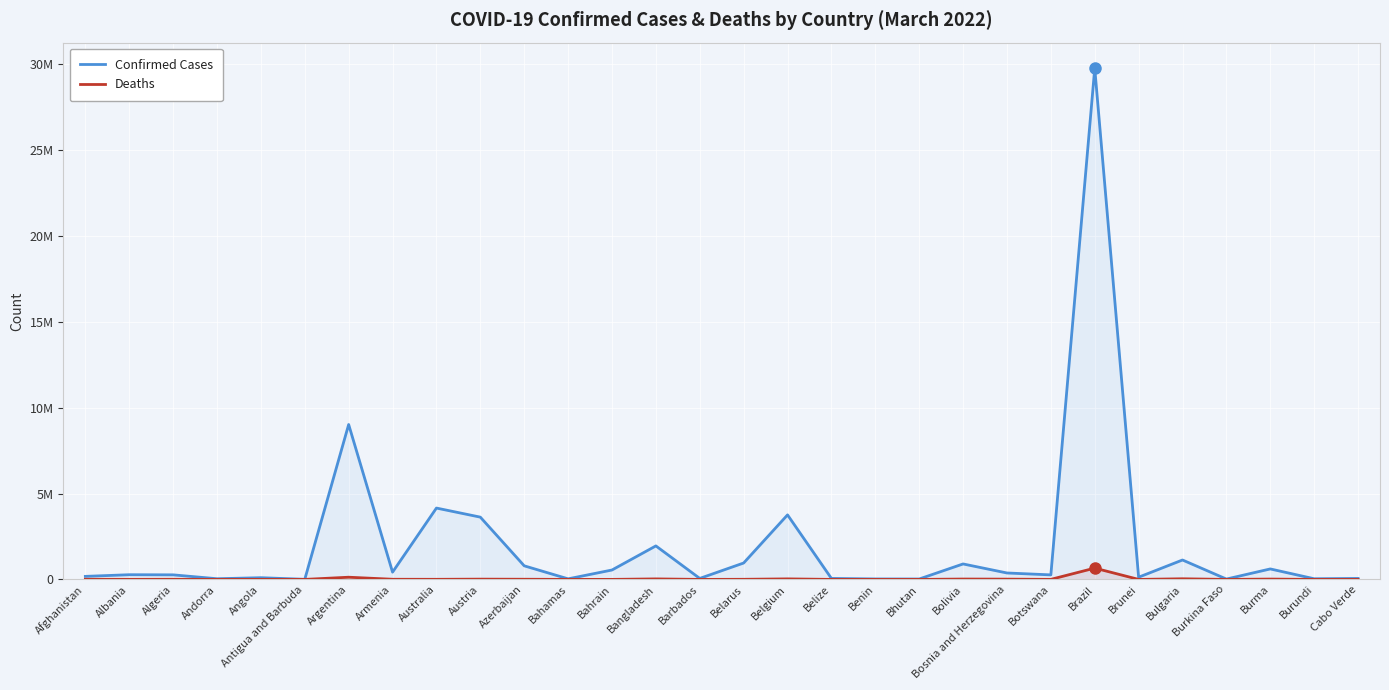

Count the number of data series in this chart.

2